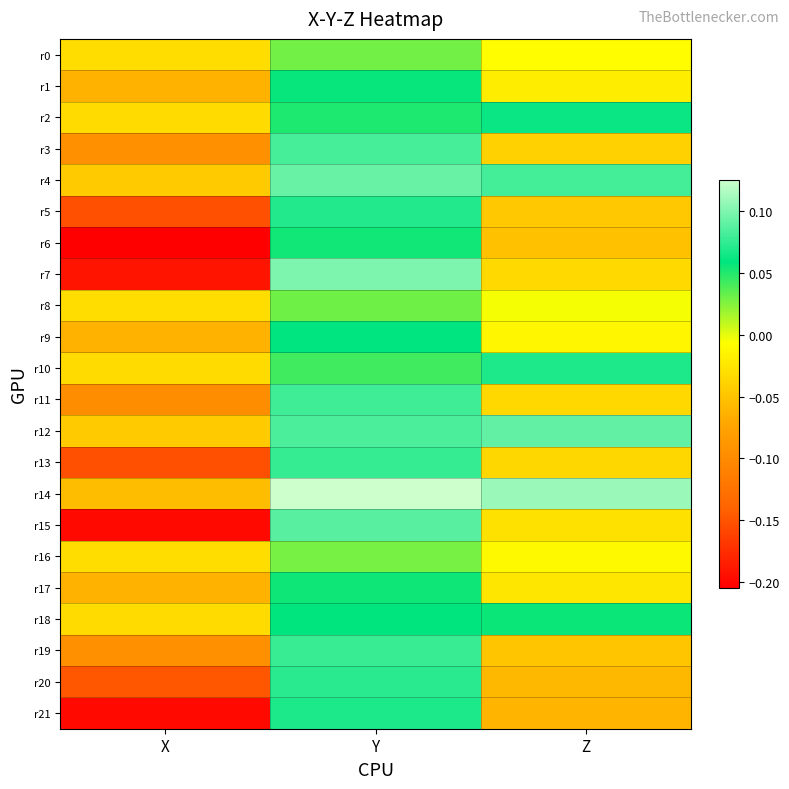

What is the difference between the highest and lowest values at X?

0.2